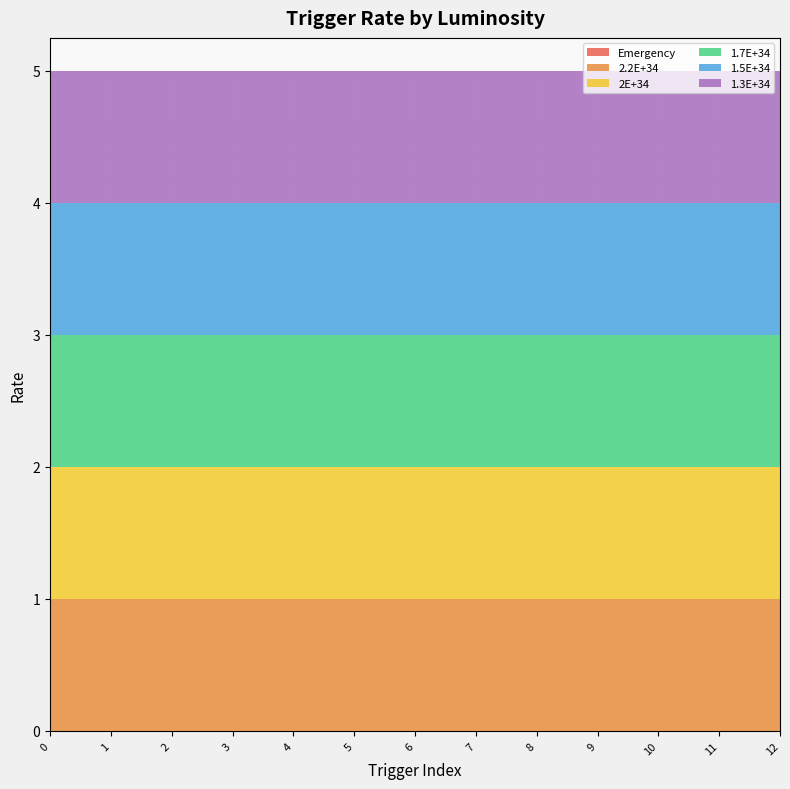

Reading left to right, list all the values displayed in this chart.

Emergency: 0=0	1=0	2=0	3=0	4=0	5=0	6=0	7=0	8=0	9=0	10=0	11=0	12=0
2.2E+34: 0=1	1=1	2=1	3=1	4=1	5=1	6=1	7=1	8=1	9=1	10=1	11=1	12=1
2E+34: 0=1	1=1	2=1	3=1	4=1	5=1	6=1	7=1	8=1	9=1	10=1	11=1	12=1
1.7E+34: 0=1	1=1	2=1	3=1	4=1	5=1	6=1	7=1	8=1	9=1	10=1	11=1	12=1
1.5E+34: 0=1	1=1	2=1	3=1	4=1	5=1	6=1	7=1	8=1	9=1	10=1	11=1	12=1
1.3E+34: 0=1	1=1	2=1	3=1	4=1	5=1	6=1	7=1	8=1	9=1	10=1	11=1	12=1